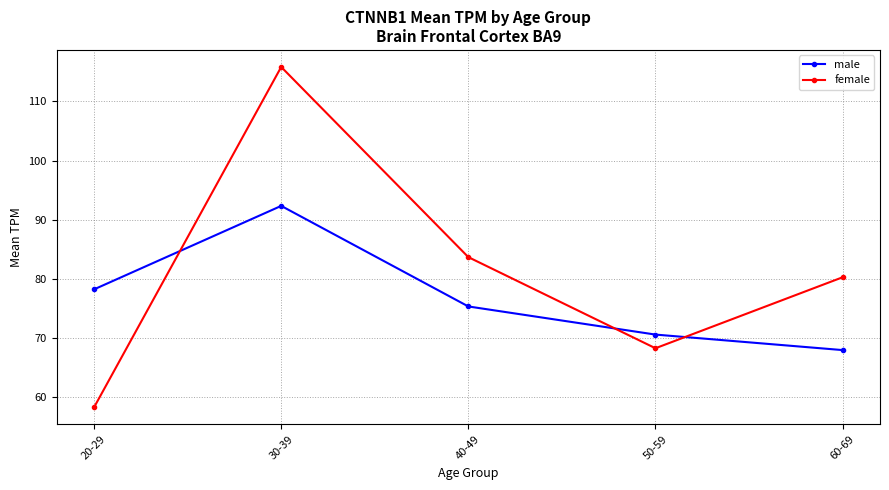

What is the difference between the highest and lowest values at 40-49?

8.4